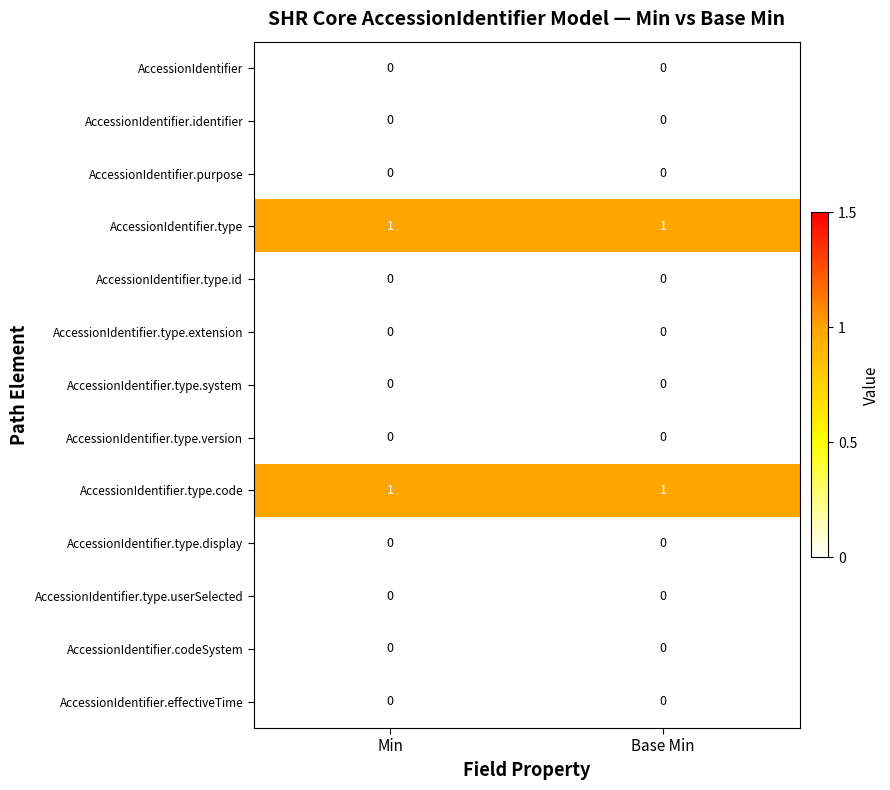

The AccessionIdentifier.purpose series shows 0 at Min. True or false?

True